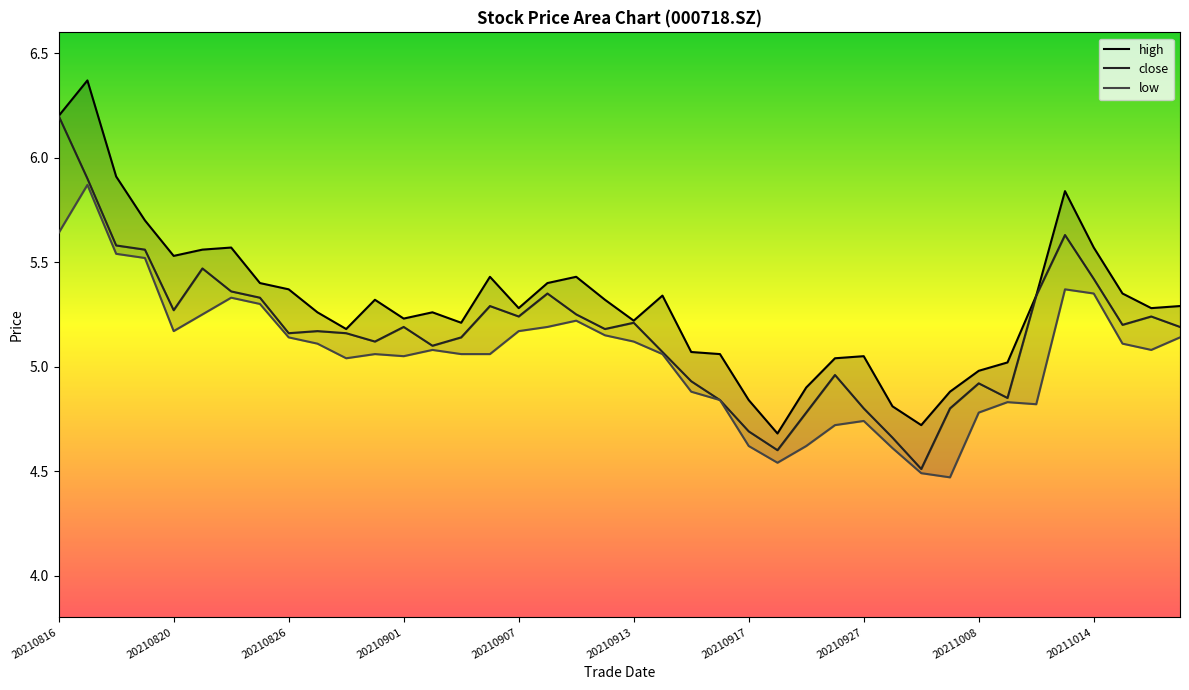

Which label corresponds to the smallest value in the chart?

20210930